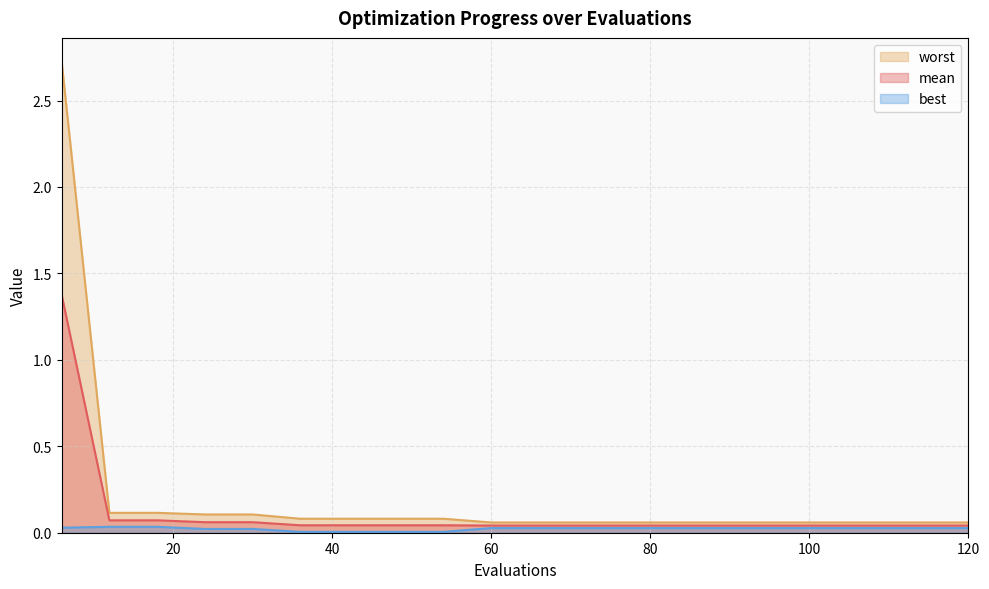

Reading left to right, transcribe all the data shown in this chart.

mean: 6=1.4	12=0.1	18=0.1	24=0.1	30=0.1	36=0.0	42=0.0	48=0.0	54=0.0	60=0.0	66=0.0	72=0.0	78=0.0	84=0.0	90=0.0	96=0.0	102=0.0	108=0.0	114=0.0	120=0.0
best: 6=0.0	12=0.0	18=0.0	24=0.0	30=0.0	36=0.0	42=0.0	48=0.0	54=0.0	60=0.0	66=0.0	72=0.0	78=0.0	84=0.0	90=0.0	96=0.0	102=0.0	108=0.0	114=0.0	120=0.0
worst: 6=2.7	12=0.1	18=0.1	24=0.1	30=0.1	36=0.1	42=0.1	48=0.1	54=0.1	60=0.1	66=0.1	72=0.1	78=0.1	84=0.1	90=0.1	96=0.1	102=0.1	108=0.1	114=0.1	120=0.1